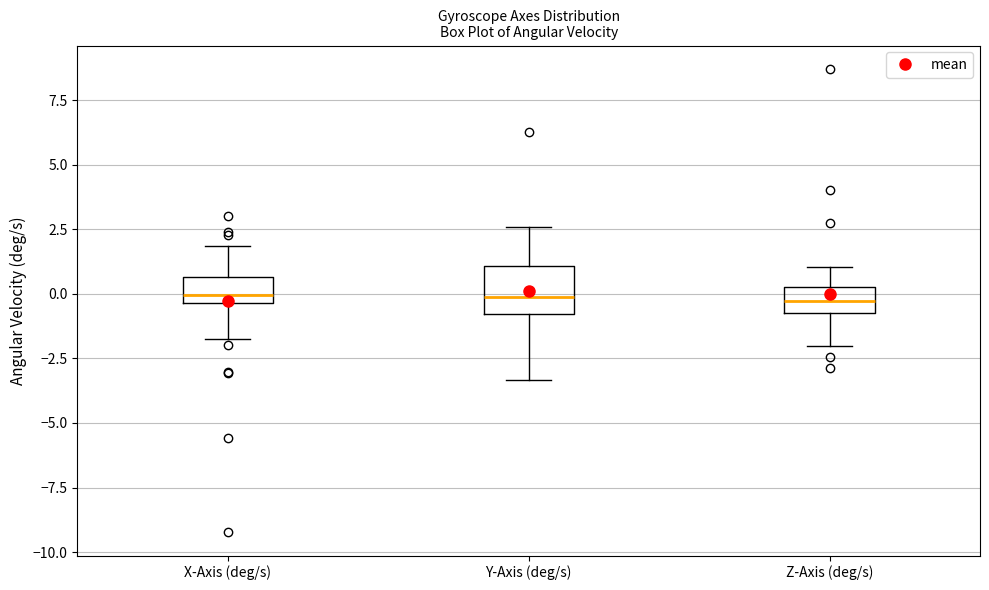

Comparing the boxes themselves (not the whiskers), which one is the tallest?

Y-Axis (deg/s)